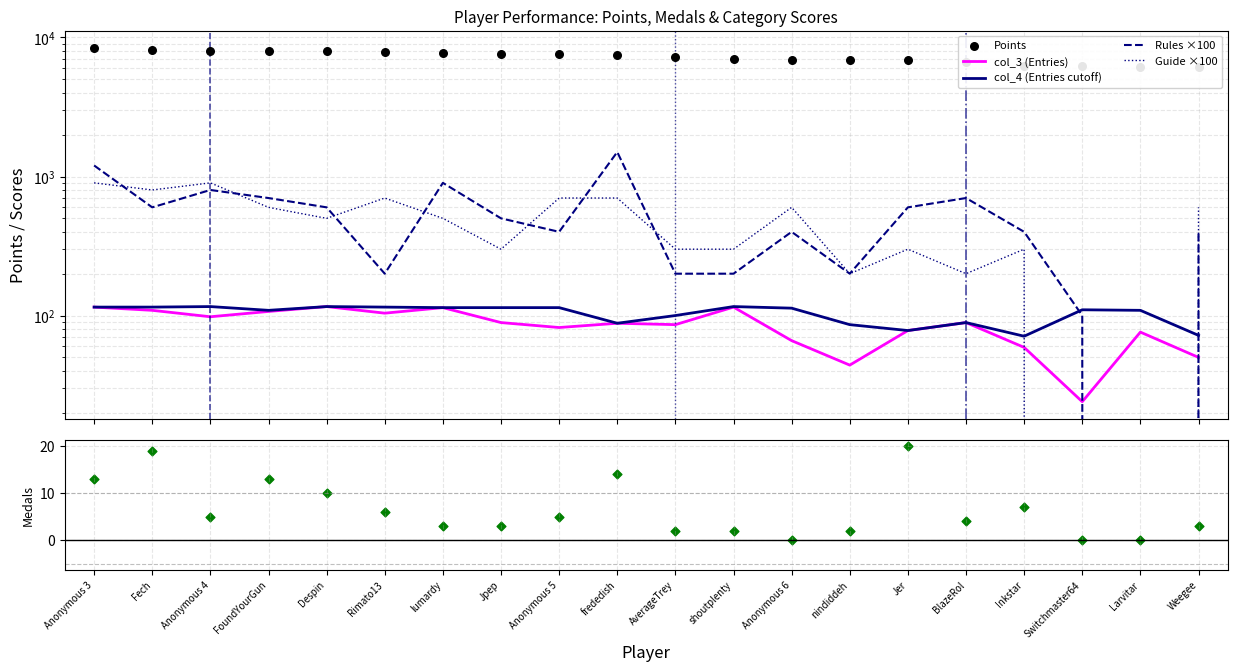

At how many categories does at least one series exceed 3751?

20